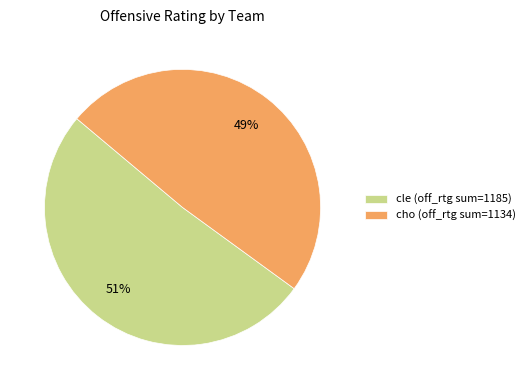

To the nearest percent, what is the average slice percentage?

50%